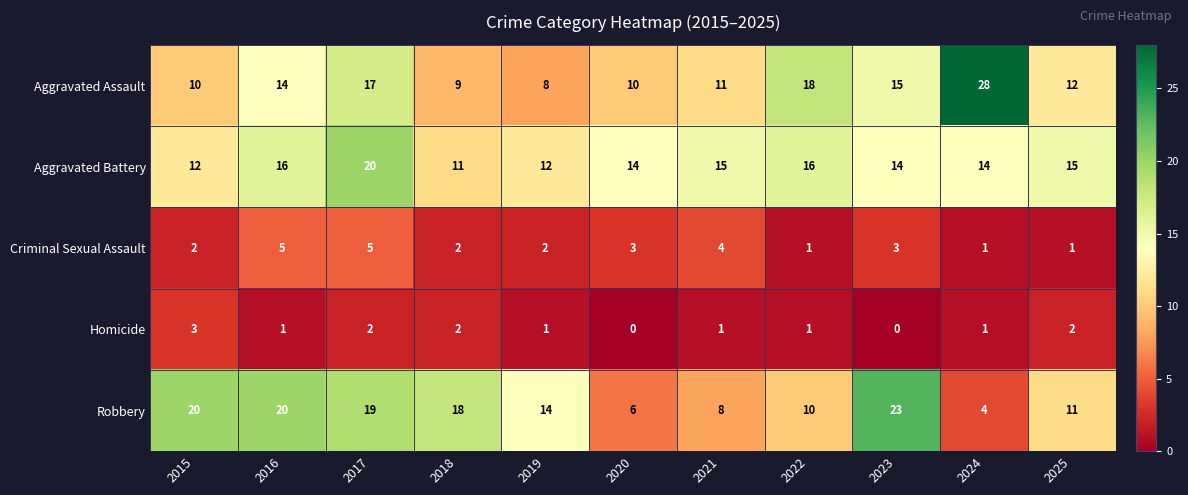

Which category has the lowest value in the Aggravated Assault series?

2019